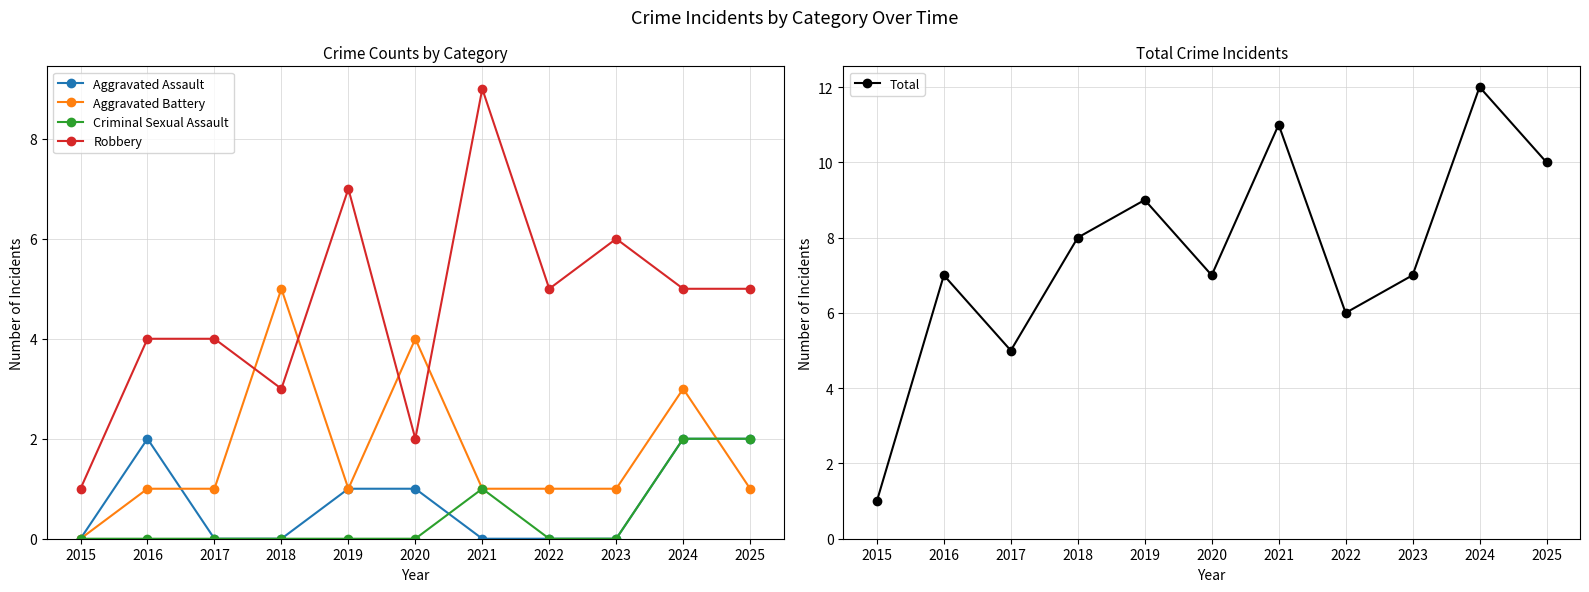

Is it true that Aggravated Battery equals 5 at 2018?

True